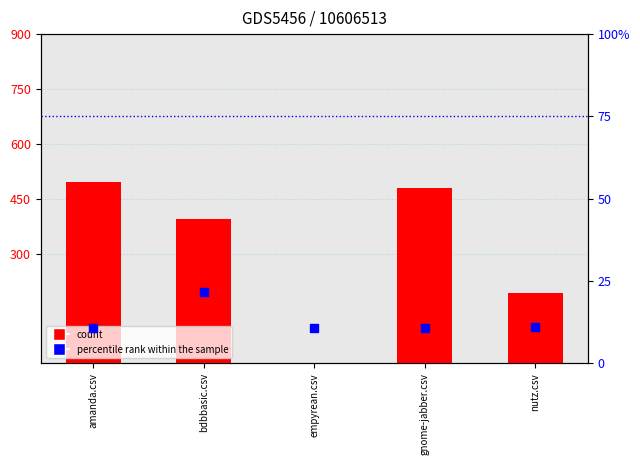

What is the total value across all series at nutz.csv?

203.5